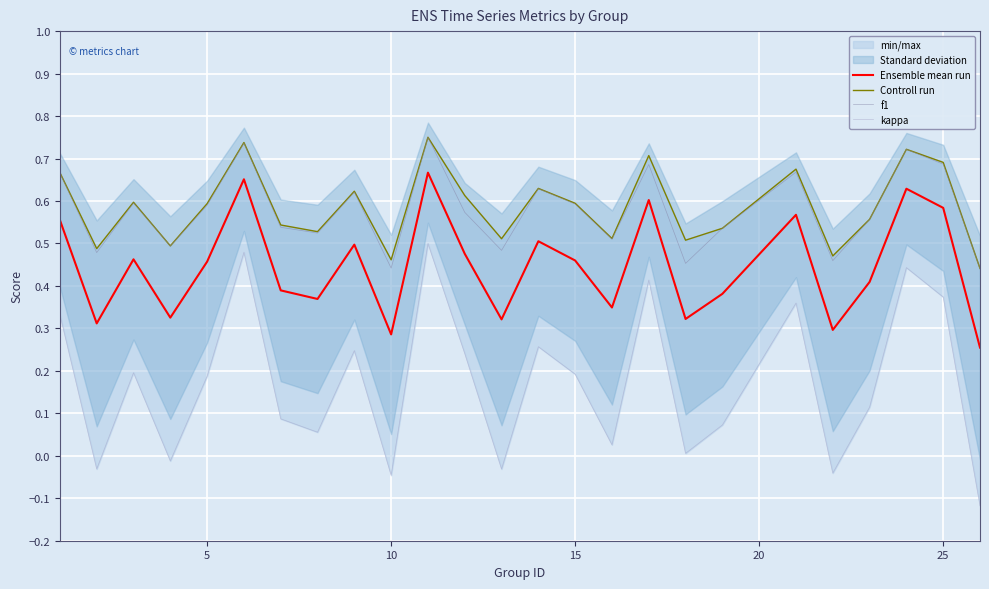

What is the value of the Controll run point at the 5th from the left?

0.6